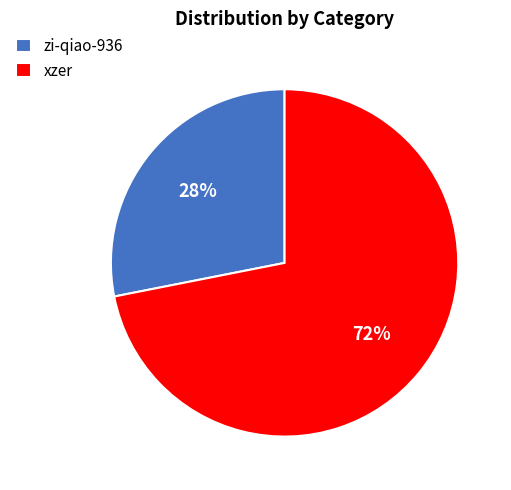

Which category has the smallest portion of the pie?

zi-qiao-936